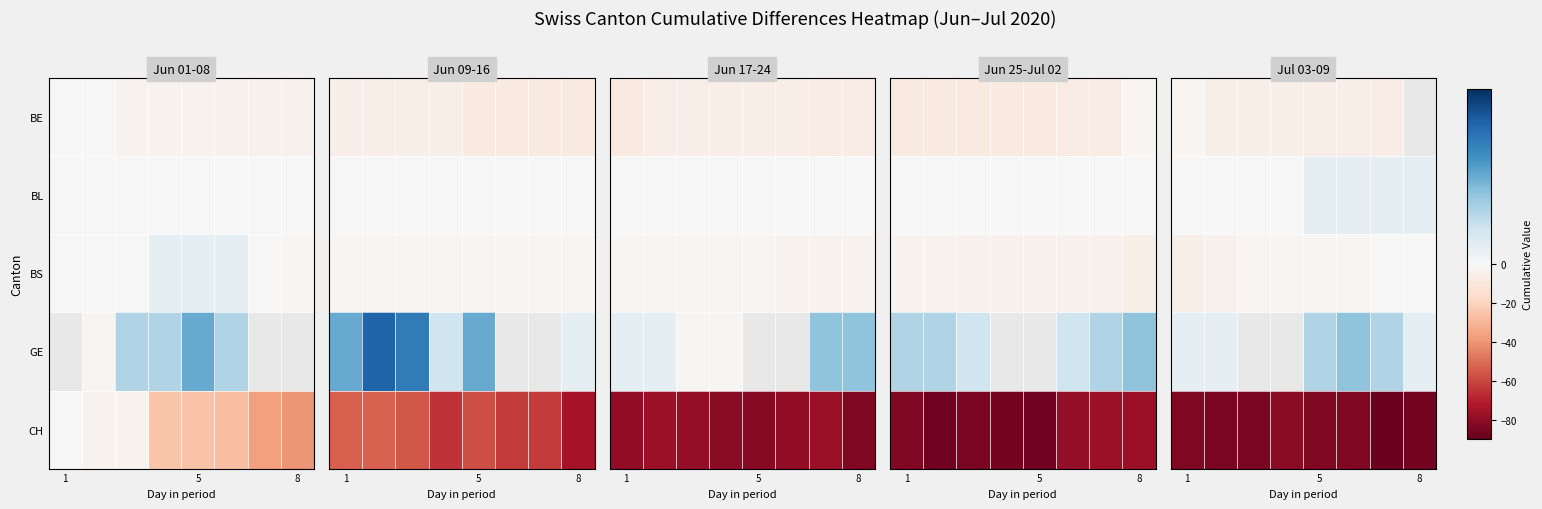

The BE series shows -6.0 at 5. True or false?

True